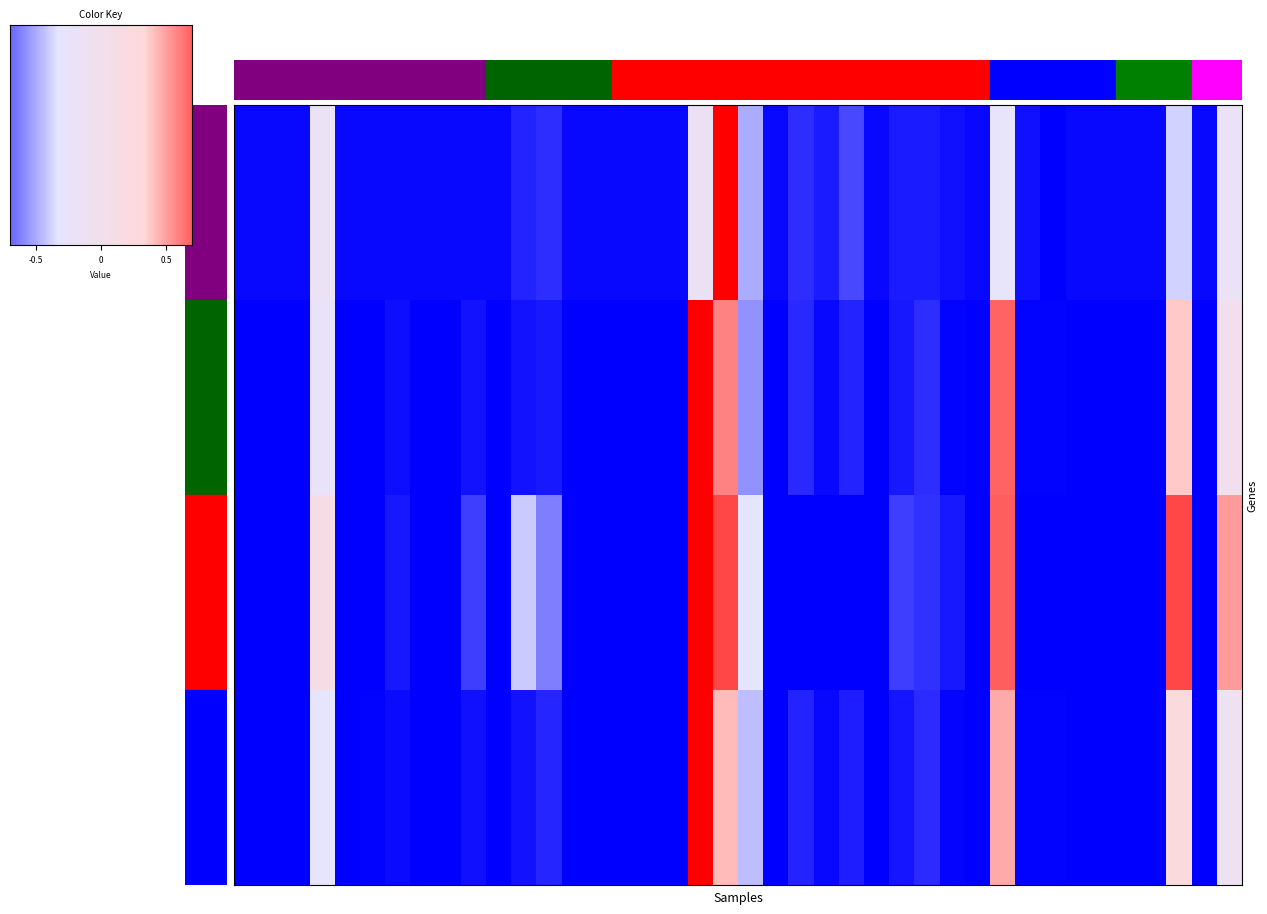

Rank the series at 20 from lowest to highest value.

2, 1, 4, 3